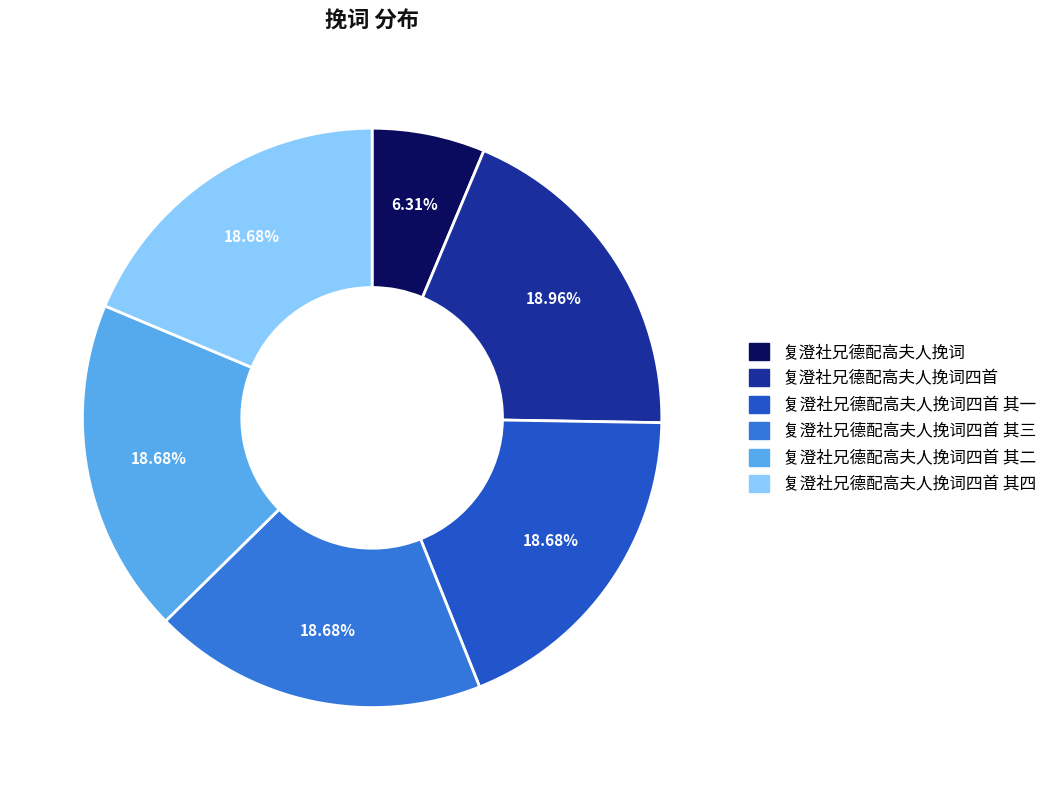

Combined, do 复澄社兄德配高夫人挽词四首 and 复澄社兄德配高夫人挽词 account for over 50%?

No